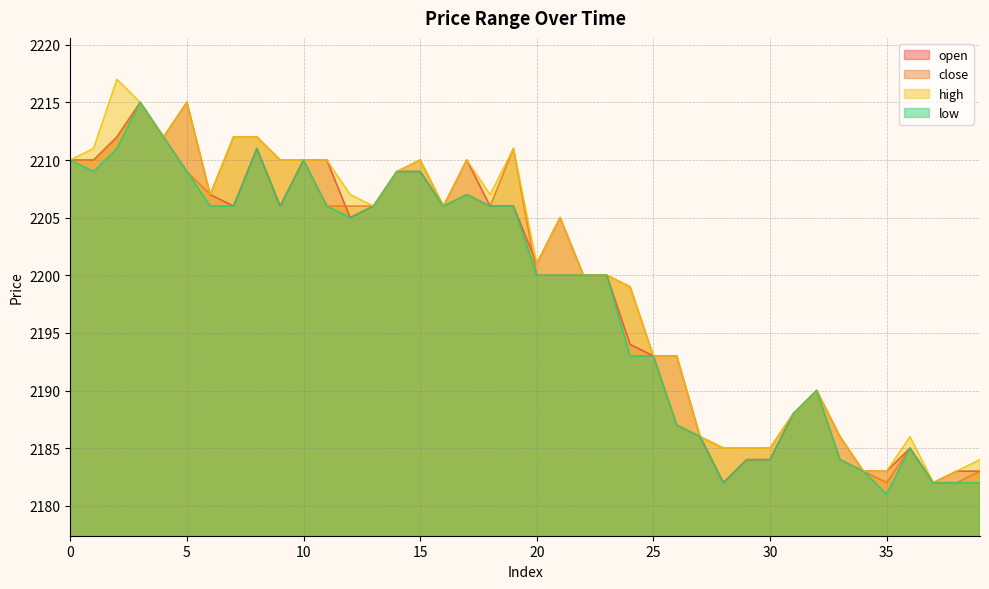

The value of open at 37 is 934. True or false?

False